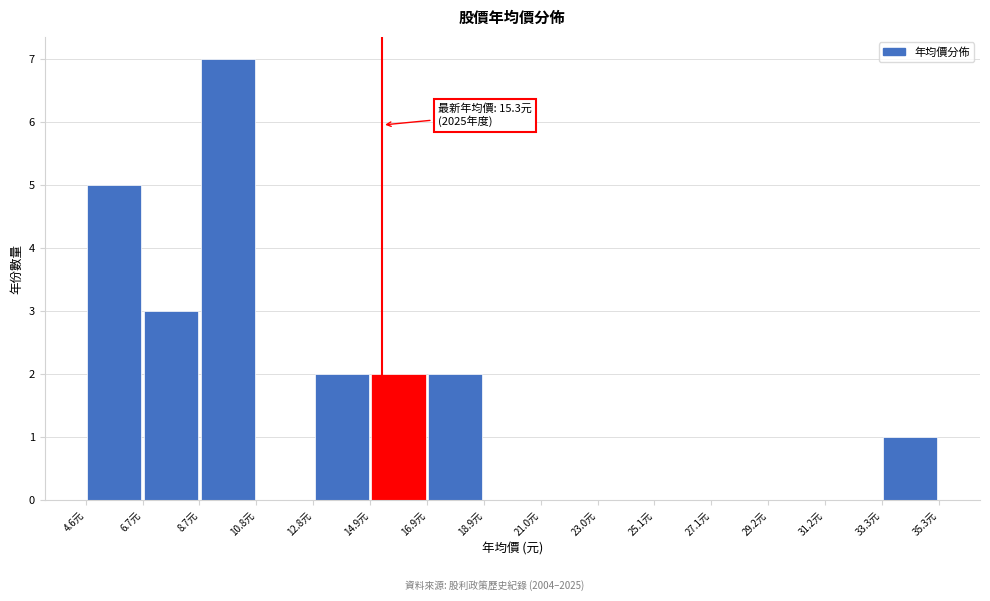

Which range on the x-axis has the tallest bar?

8.5 to 11.0